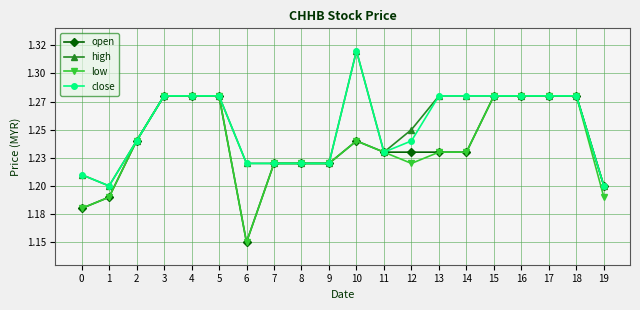

Rank the series by their maximum value, from highest to lowest.

high, close, open, low